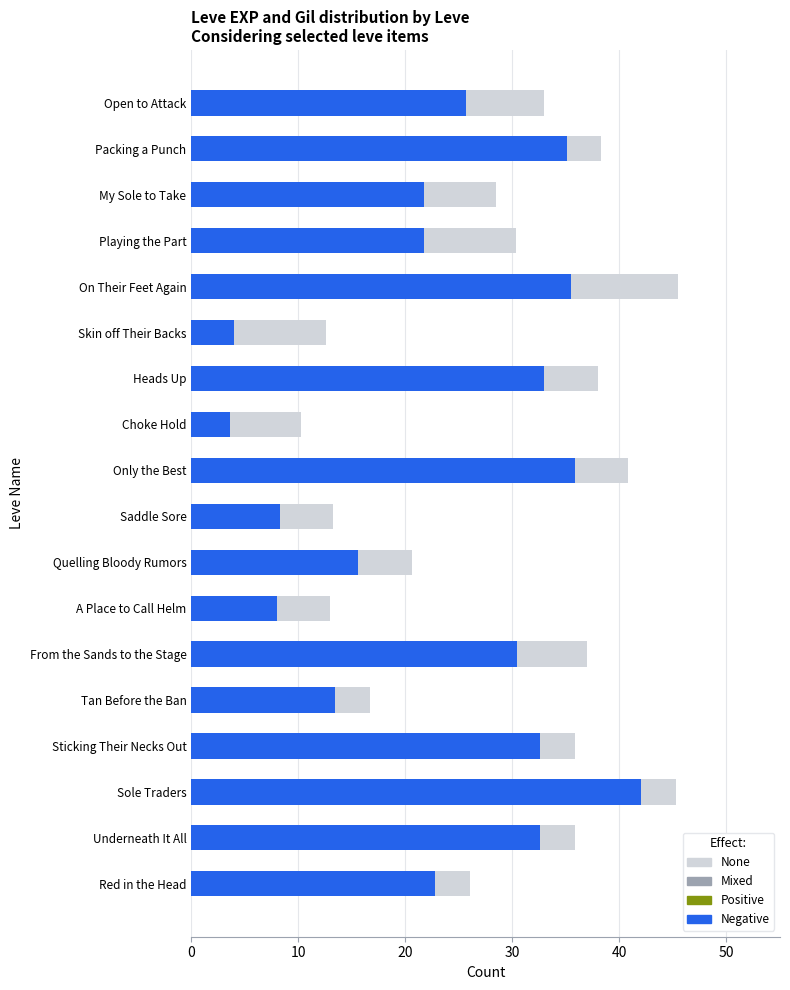

What is the total value across all series at Underneath It All?

35.9